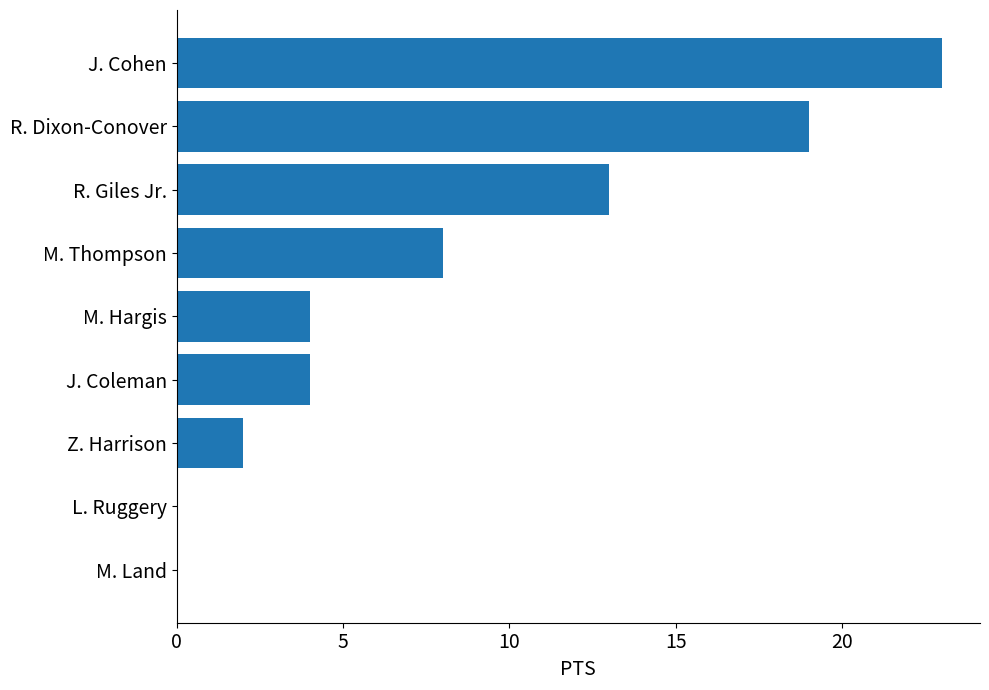

Approximately how many times larger is the value at J. Cohen compared to M. Thompson?

2.9